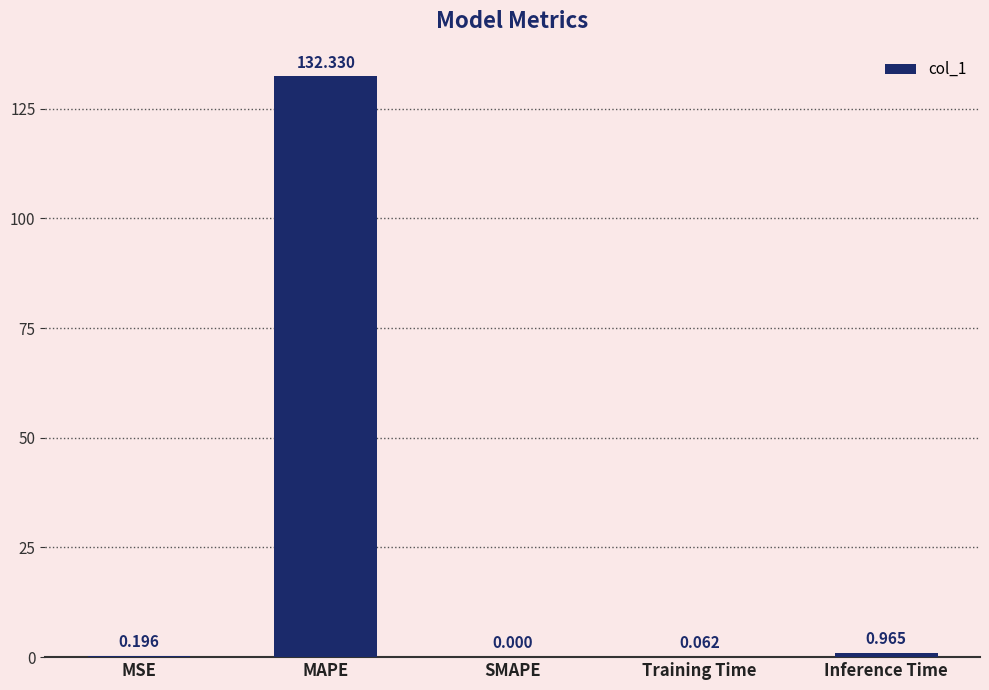

Which label corresponds to the largest value in the chart?

MAPE